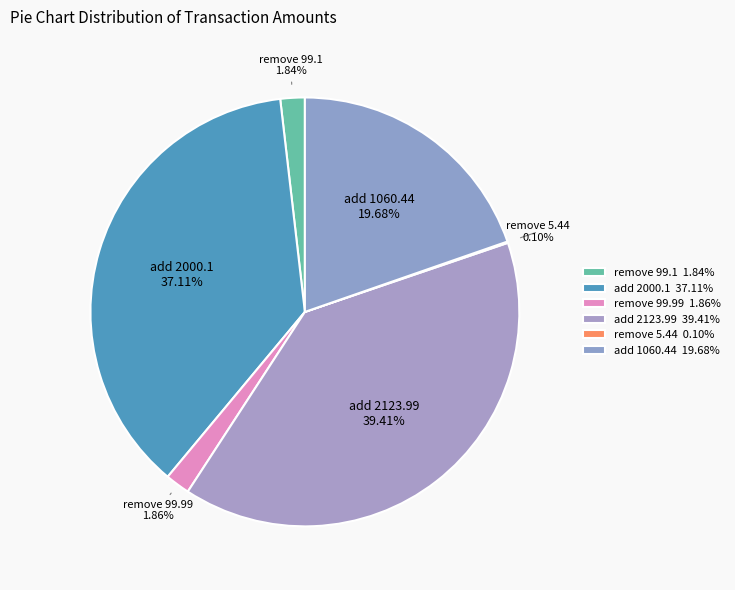

To the nearest percent, what percentage of the pie is add 1060.44?

20%